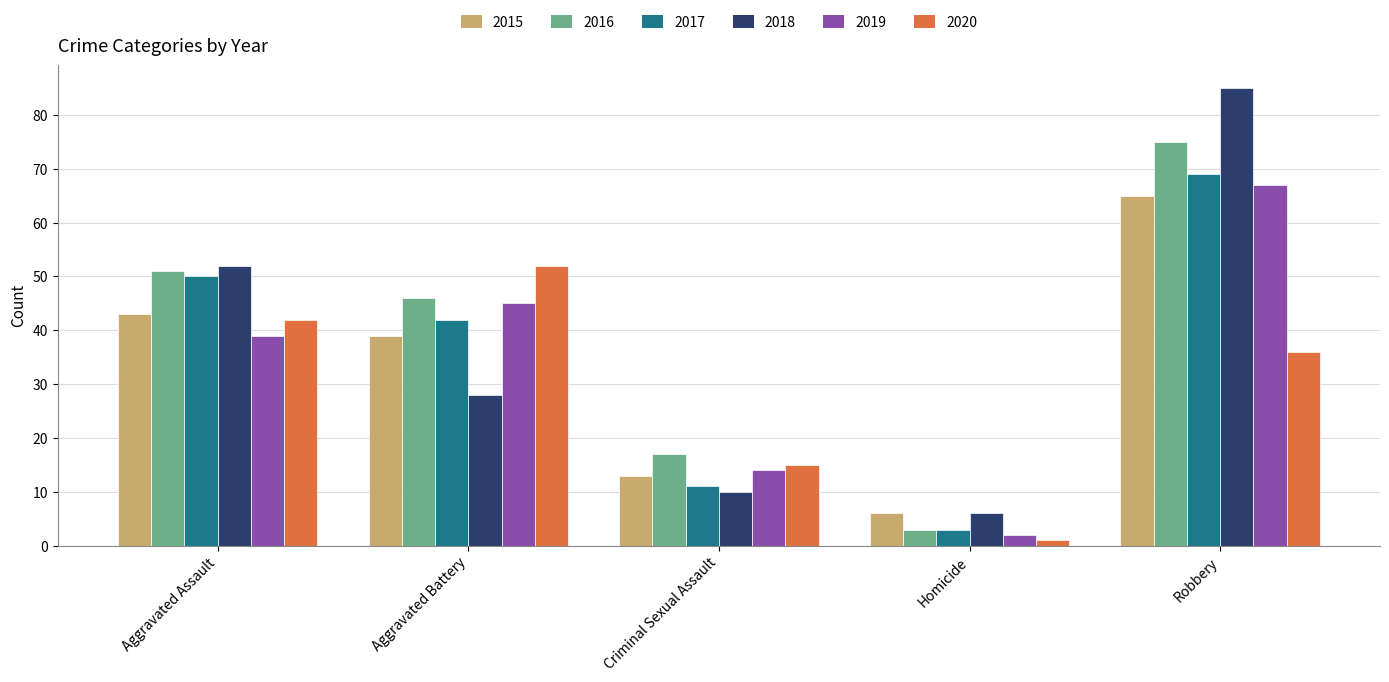

What is the value of the 2015 bar at the 3rd from the left?

13